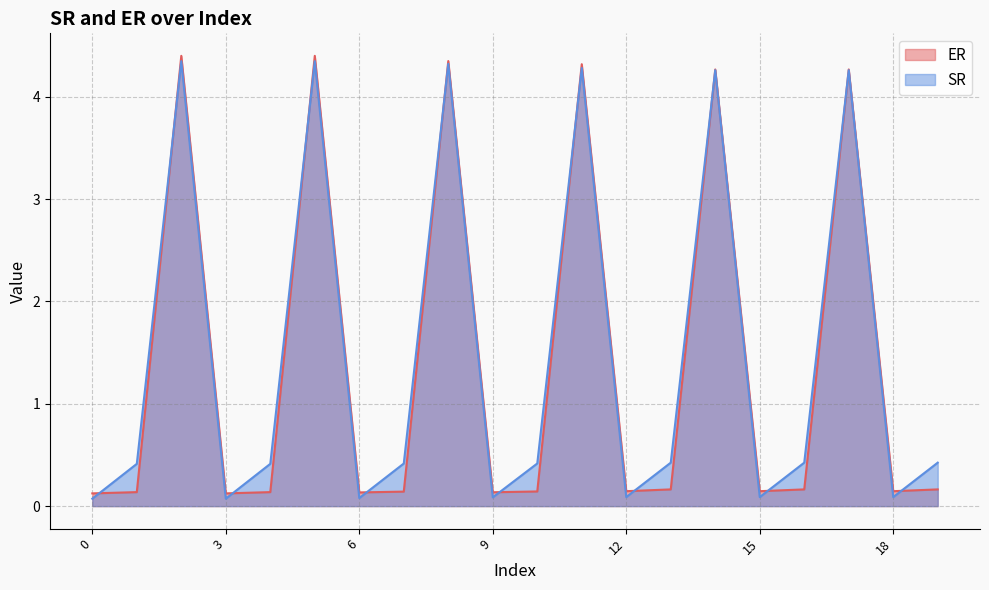

Reading right to left, transcribe all the data shown in this chart.

ER: 19=0.2	18=0.1	17=4.3	16=0.2	15=0.1	14=4.3	13=0.2	12=0.1	11=4.3	10=0.1	9=0.1	8=4.3	7=0.1	6=0.1	5=4.4	4=0.1	3=0.1	2=4.4	1=0.1	0=0.1
SR: 19=0.4	18=0.1	17=4.3	16=0.4	15=0.1	14=4.3	13=0.4	12=0.1	11=4.3	10=0.4	9=0.1	8=4.3	7=0.4	6=0.1	5=4.3	4=0.4	3=0.1	2=4.3	1=0.4	0=0.1